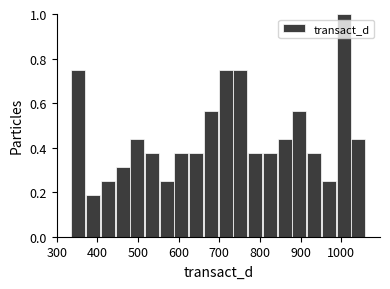

Around what value on the x-axis is the tallest bar? Give the approximate position of its centre, as read against the axis.

1010